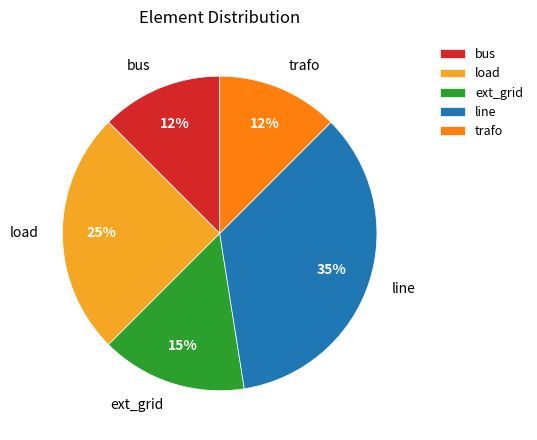

Is there a majority slice in this chart?

No